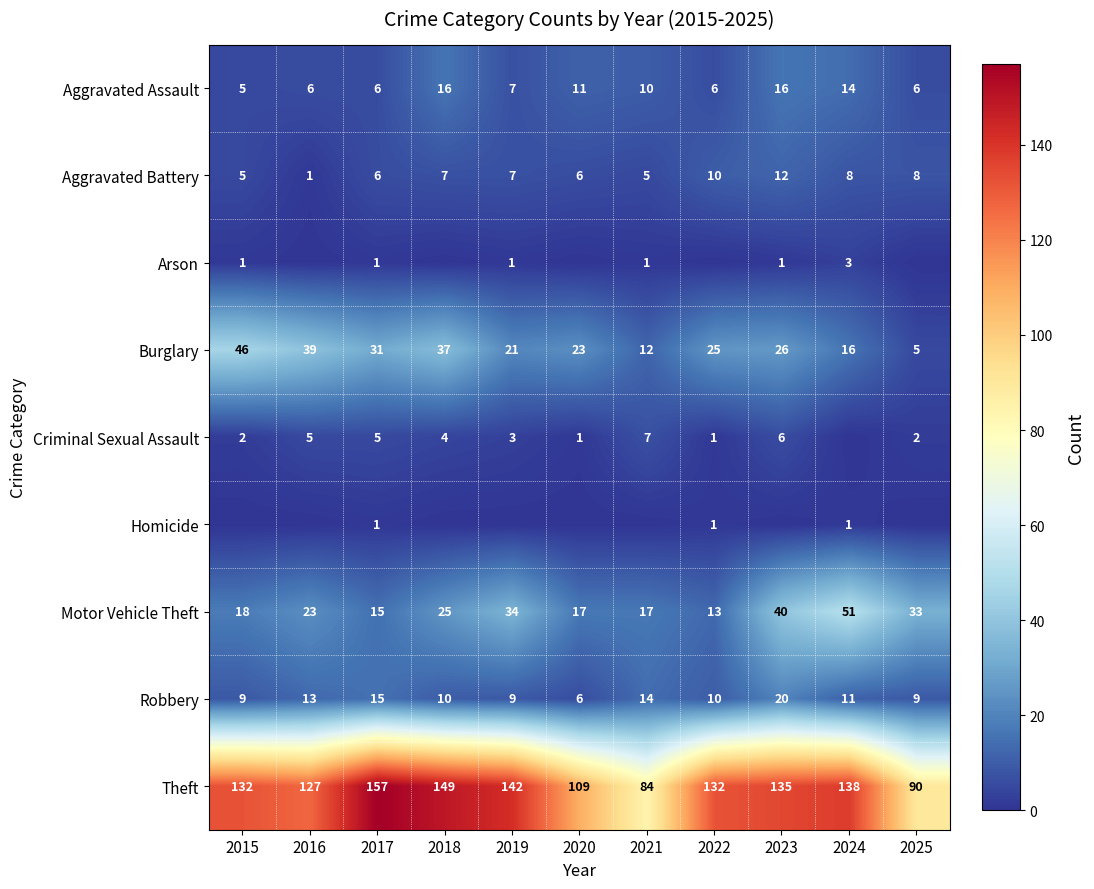

At which label does Theft reach its peak?

2017